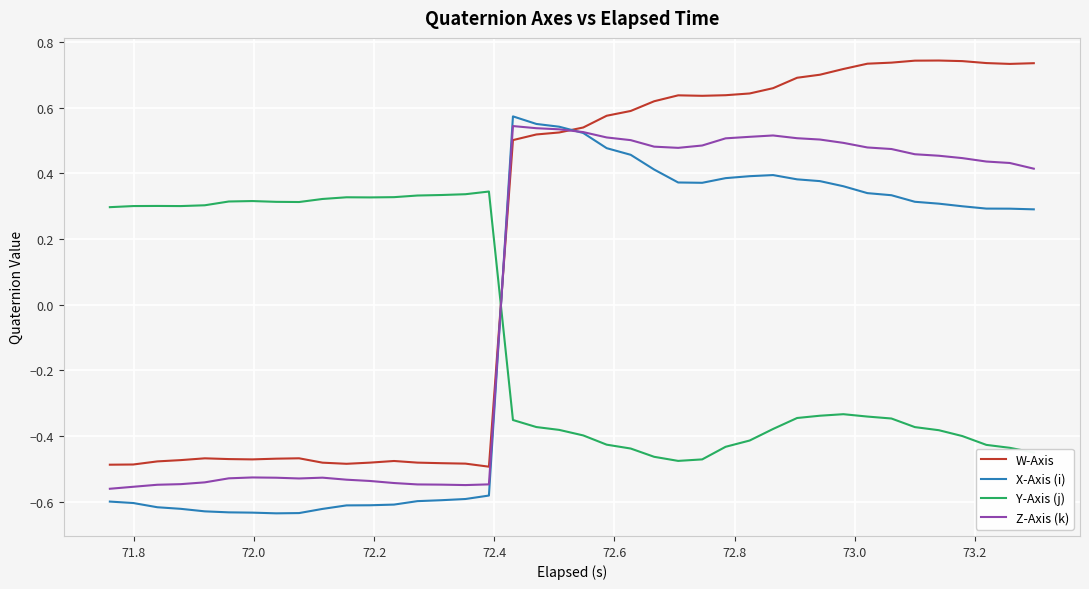

Which series has the widest spread of values?

W-Axis